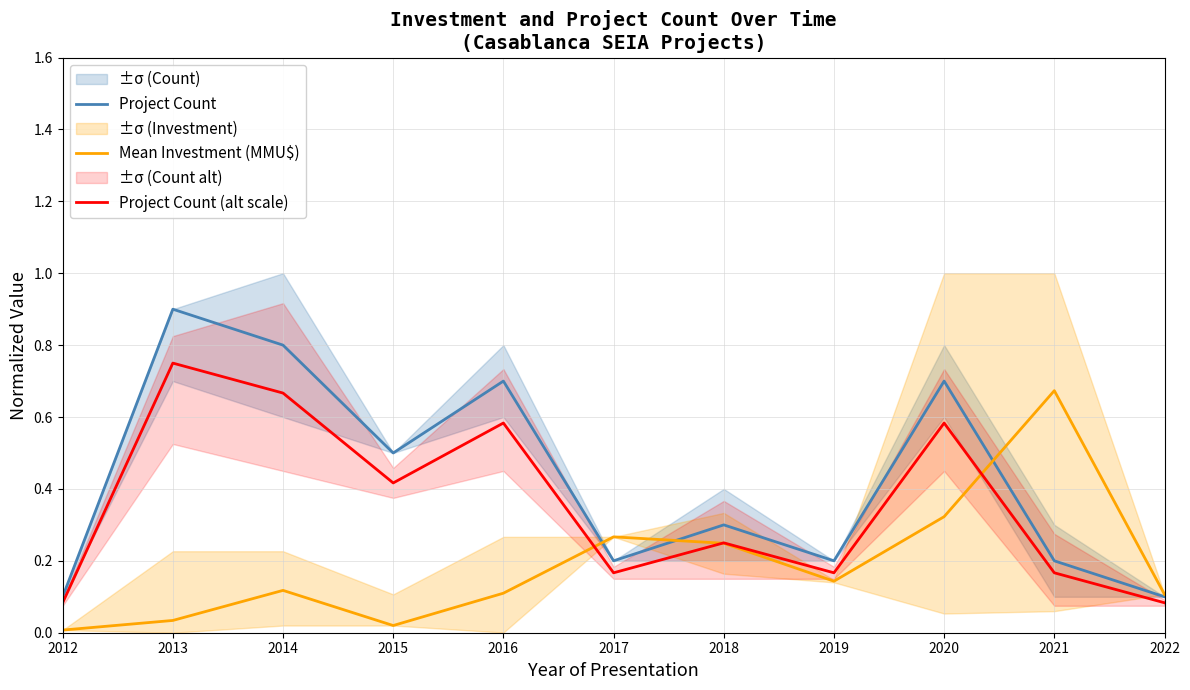

Is the value of Project Count (alt scale) at 2012 greater than the value of Mean Investment (MMU$) at 2013?

Yes